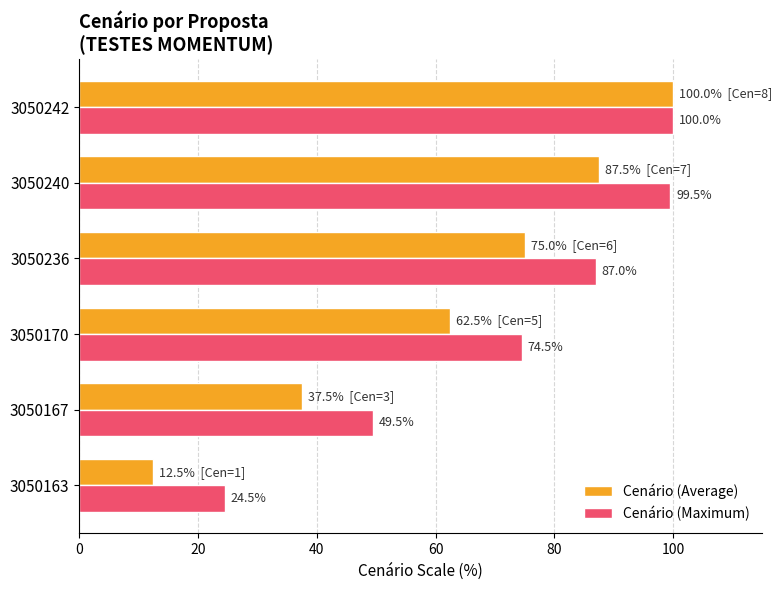

What is the minimum value for Cenário (Maximum)?

24.5